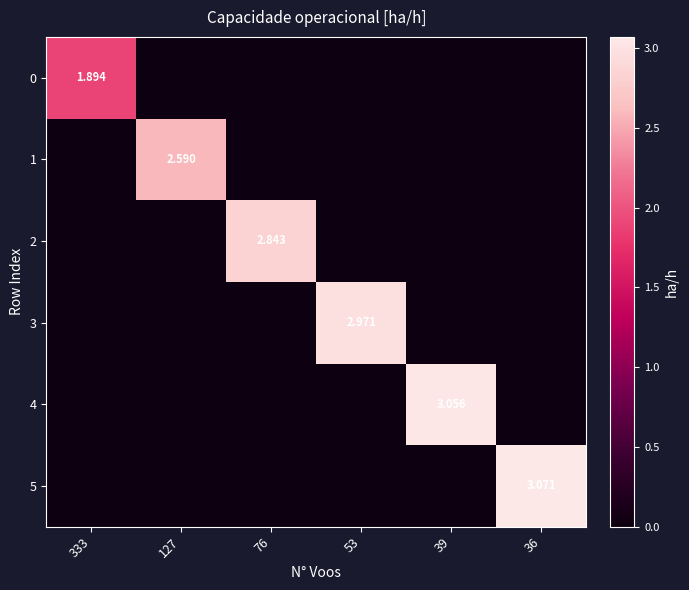

What is the difference between the maximum and minimum values in the 1 series?

2.6